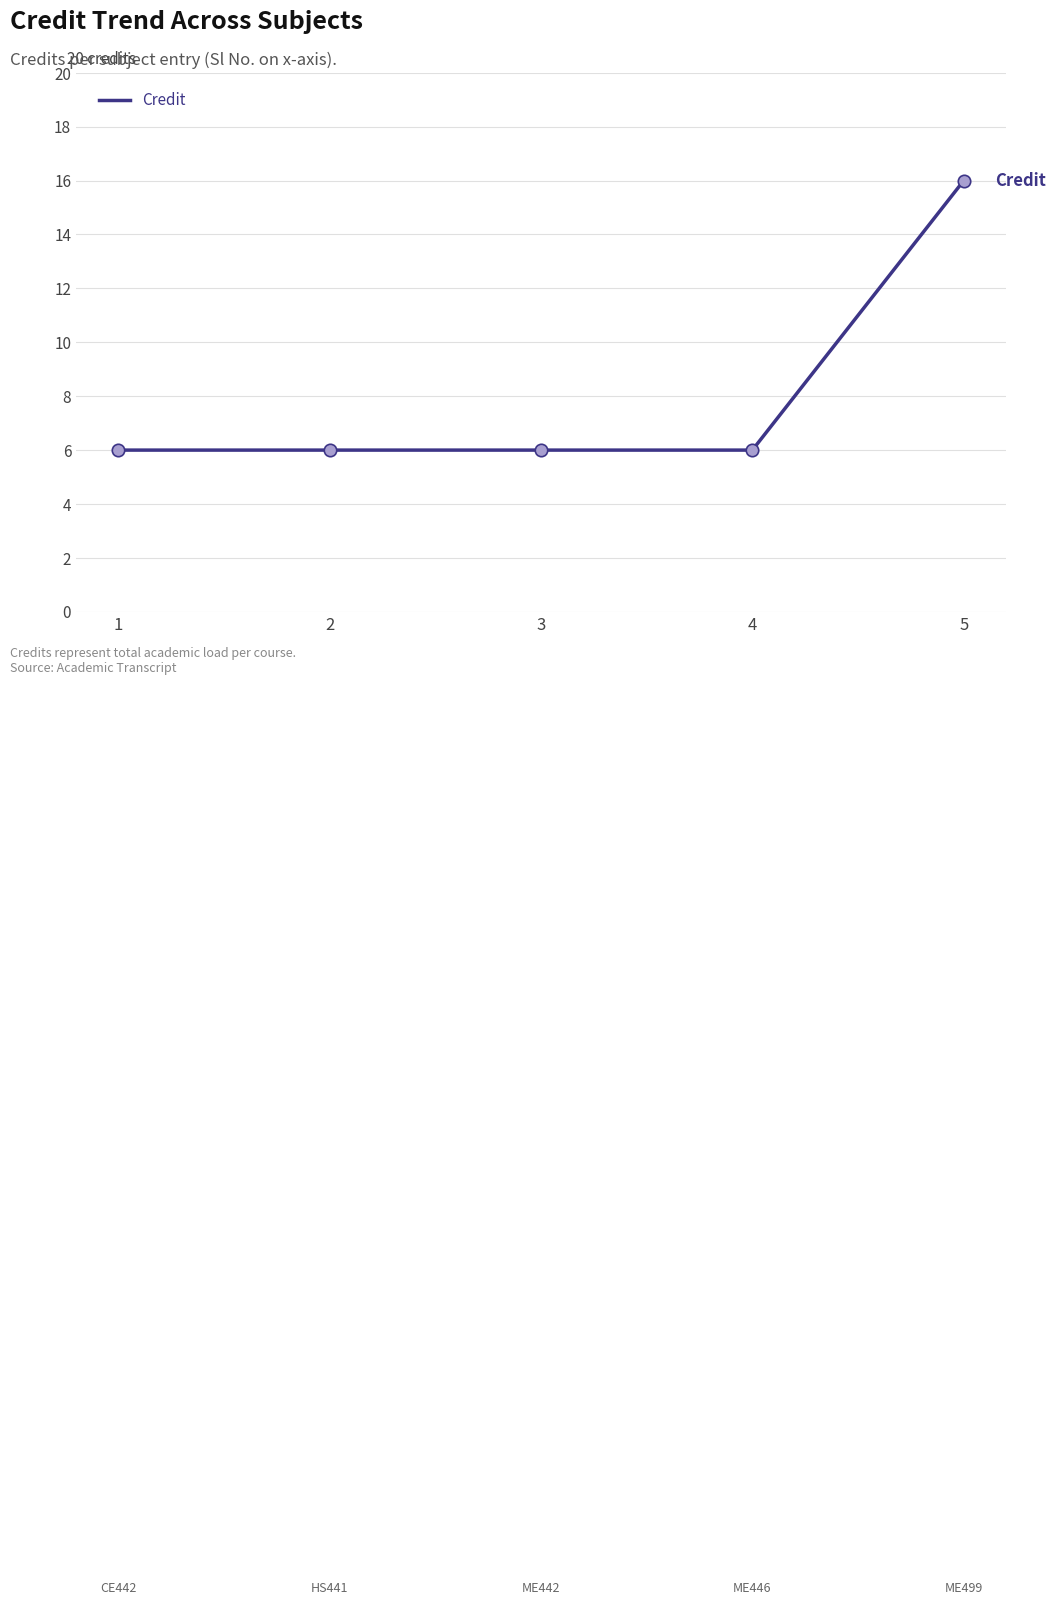

What is the ratio of the value at 4 to the value at 2?

1.0